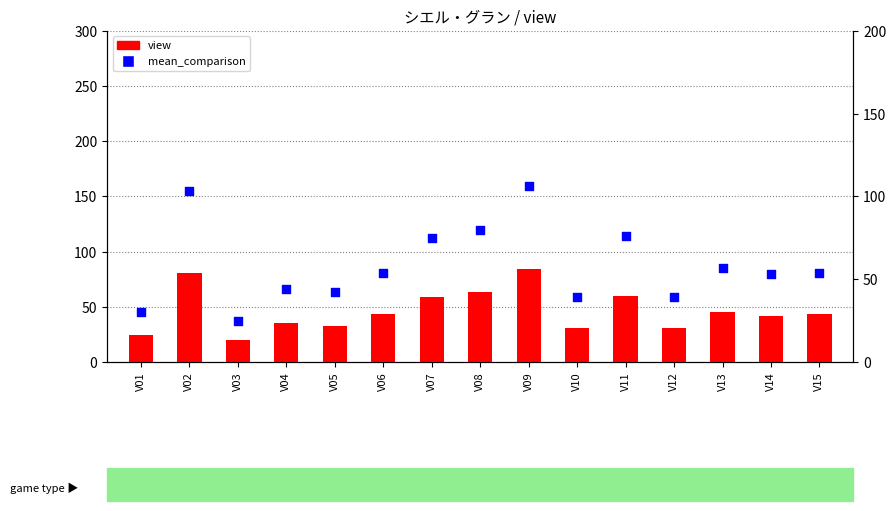

Which series reaches the minimum Y coordinate?

view